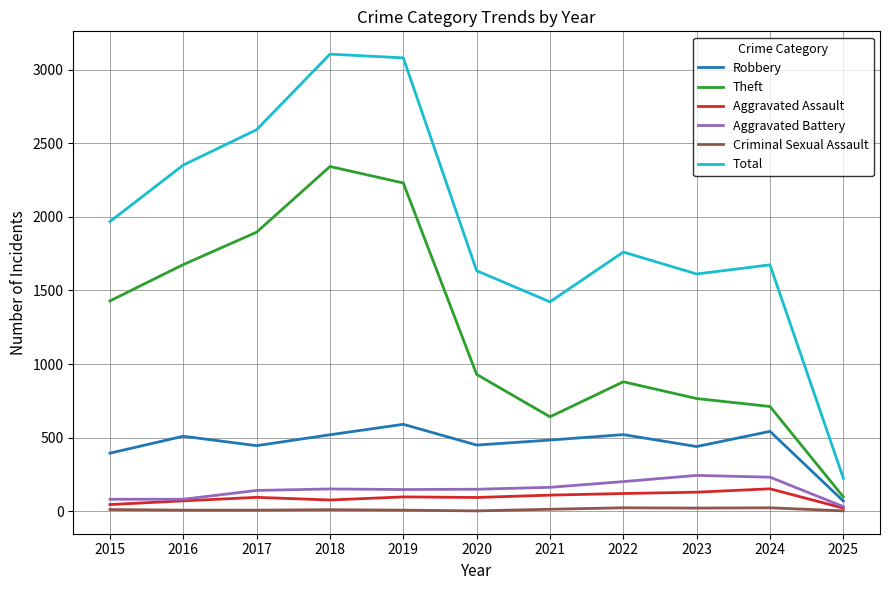

What is the difference between the Total values at 2024 and 2021?

251